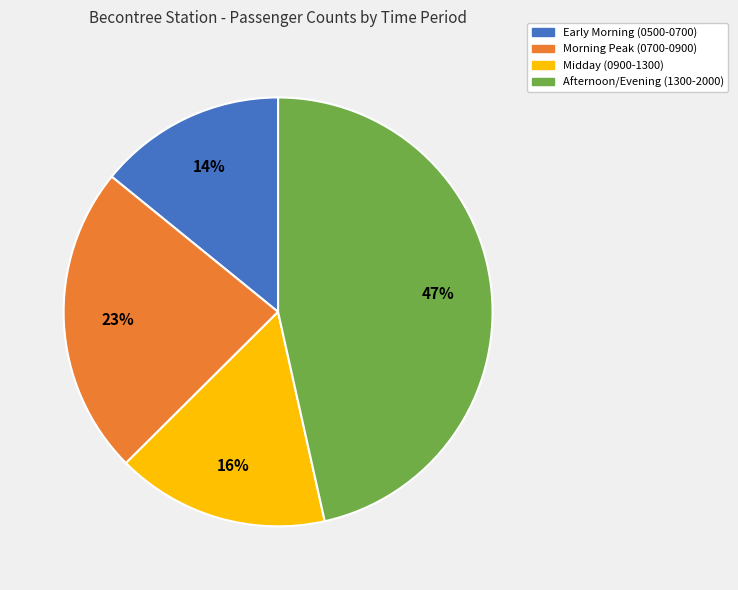

What is the smallest slice in the pie chart?

Early Morning (0500-0700)